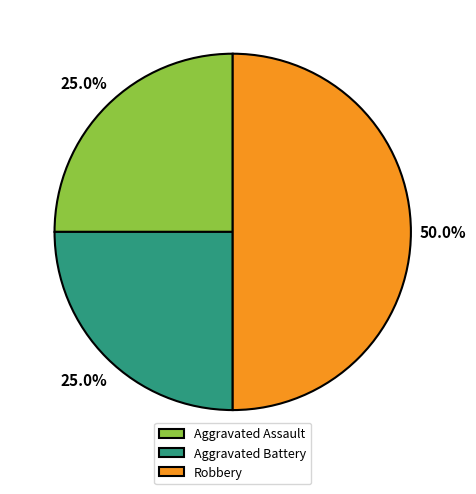

To the nearest percent, what is the difference between the largest and smallest slice percentages?

25%